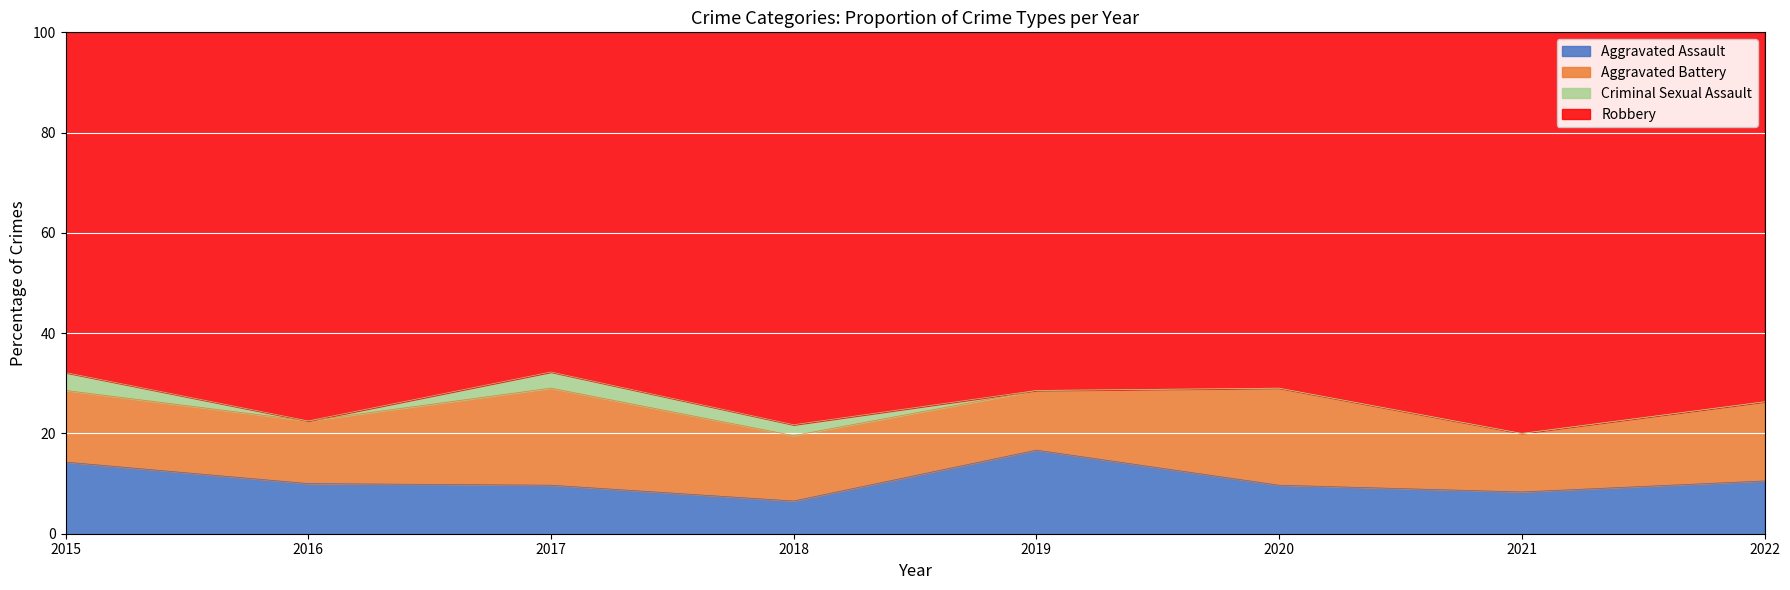

What is the difference between the Aggravated Assault values at 2019 and 2015?

2.4